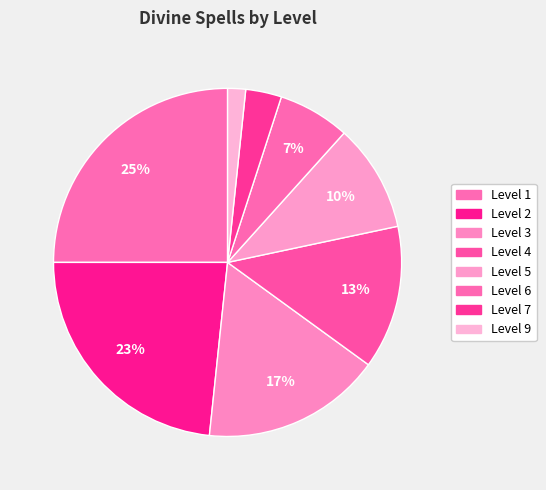

Is Level 2 the majority of the pie?

No